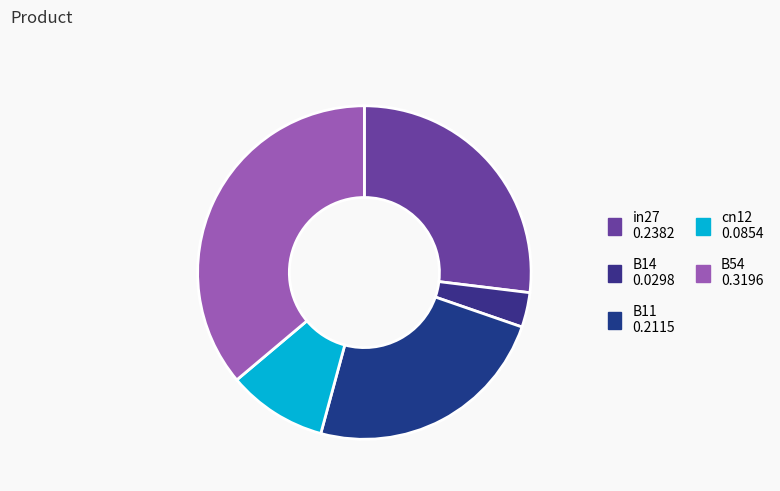

Which slice is the largest?

B54